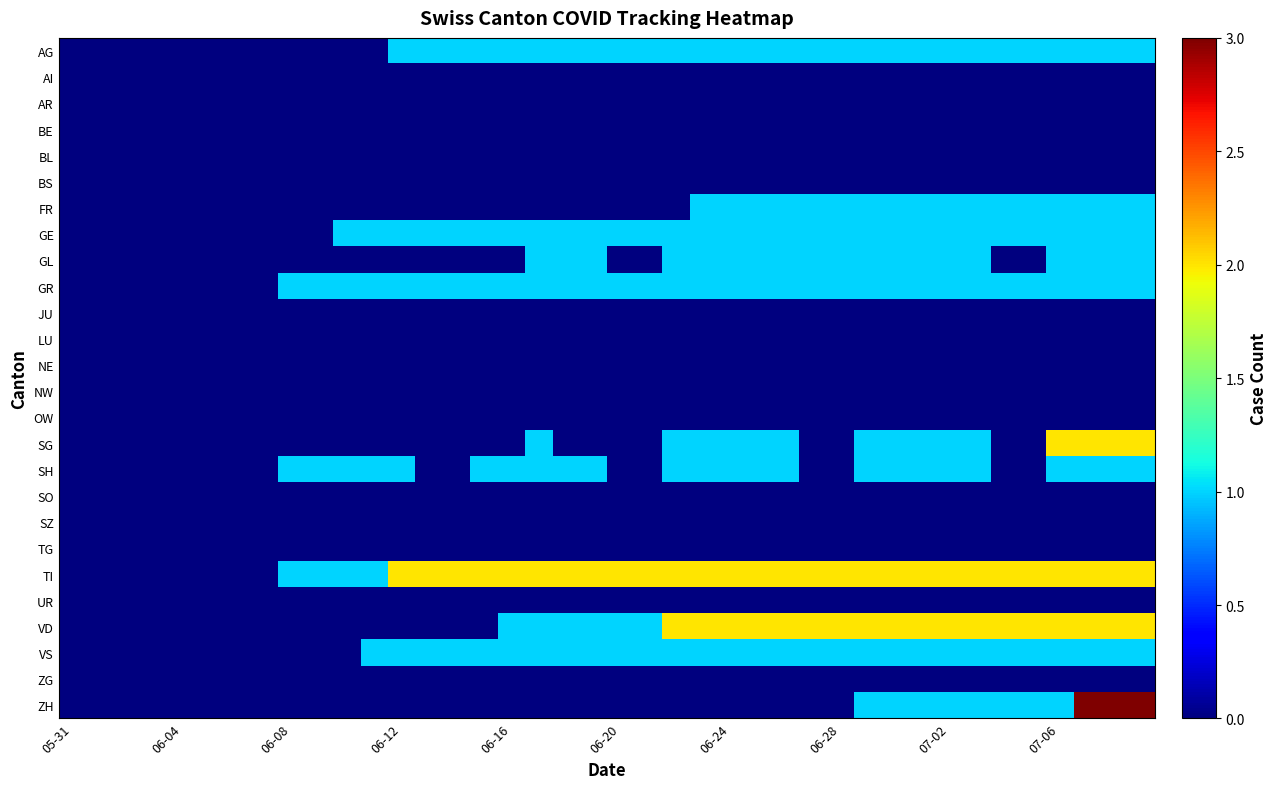

List the series in order of their peak value, lowest first.

AI, AR, BE, BL, BS, JU, LU, NE, NW, OW, SO, SZ, TG, UR, ZG, AG, FR, GE, GL, GR, SH, VS, SG, TI, VD, ZH